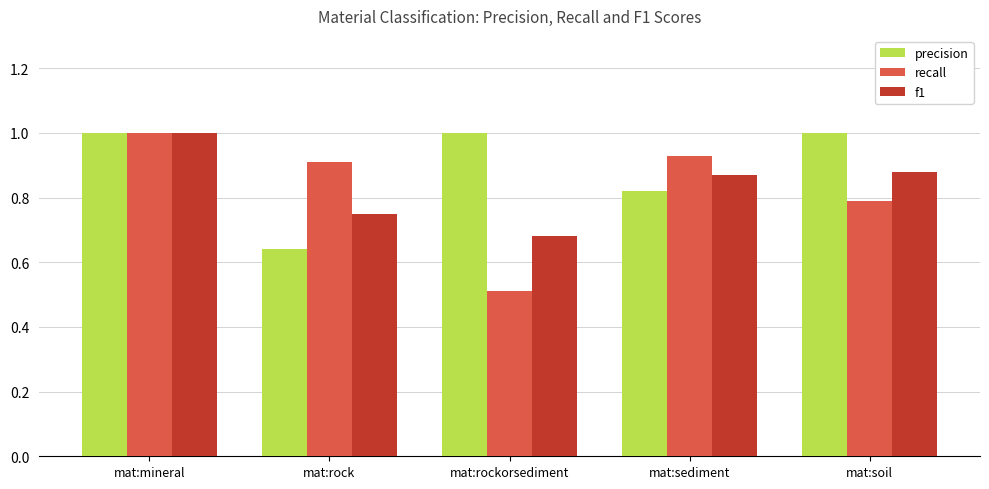

Does the chart contain stacked bars?

No